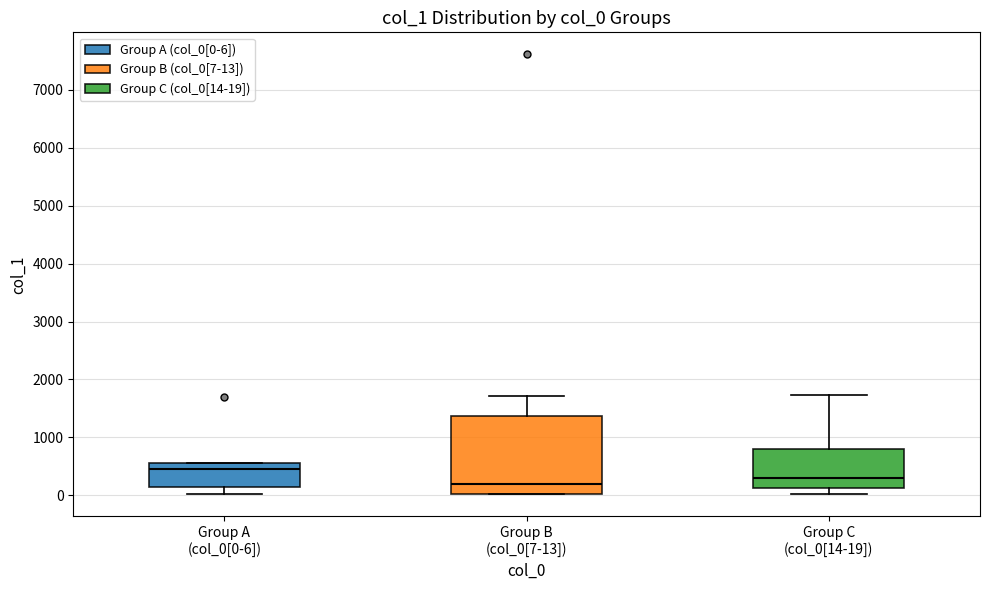

Where does the median line of the box for Group B (col_0[7-13]) sit on the y-axis? The values are not printed on the chart, so give them approximately, as read against the axis.

200